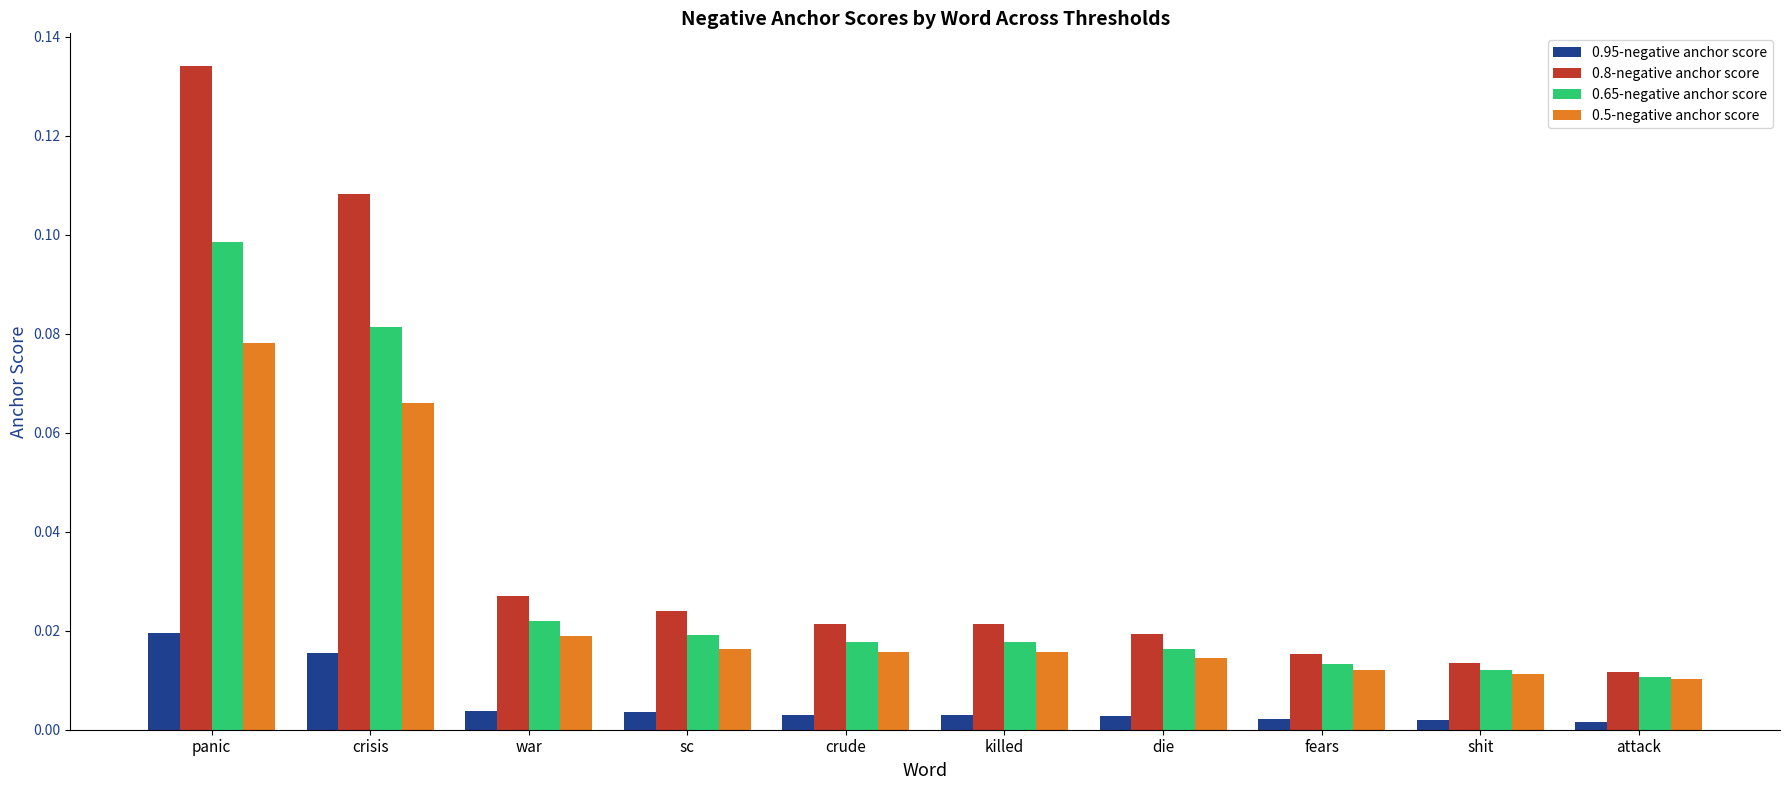

How many bars are there in total?

40